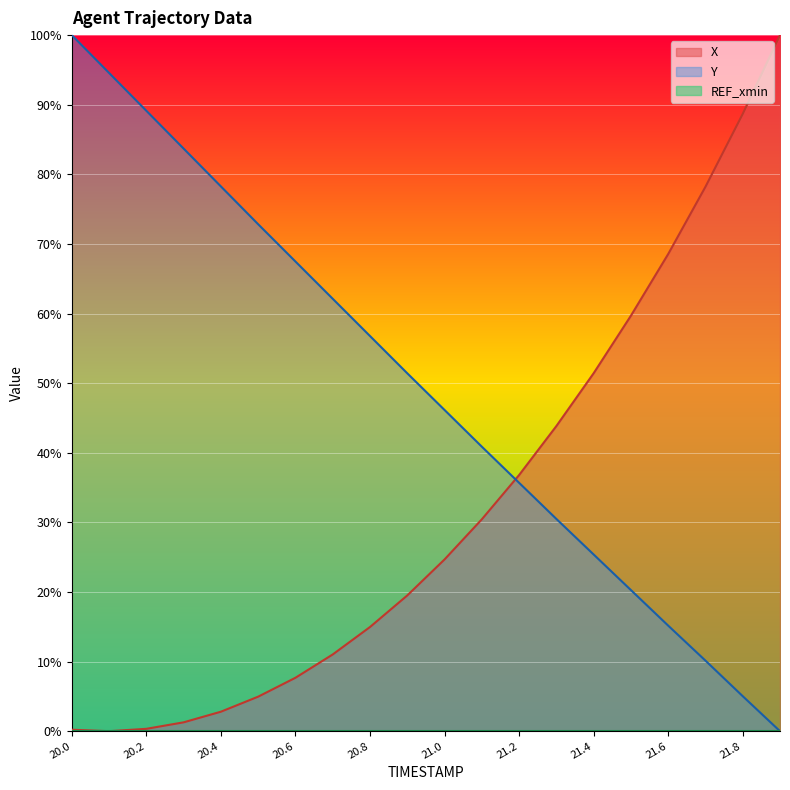

What is the difference between the second highest and minimum values in the Y series?

94.6